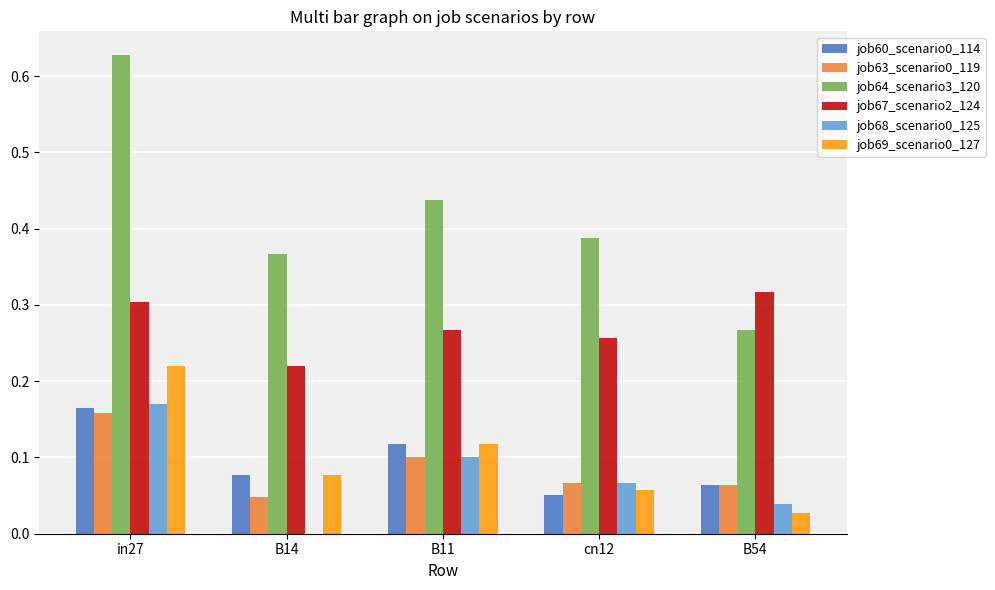

The value of job68_scenario0_125 at in27 is 0.3. True or false?

False